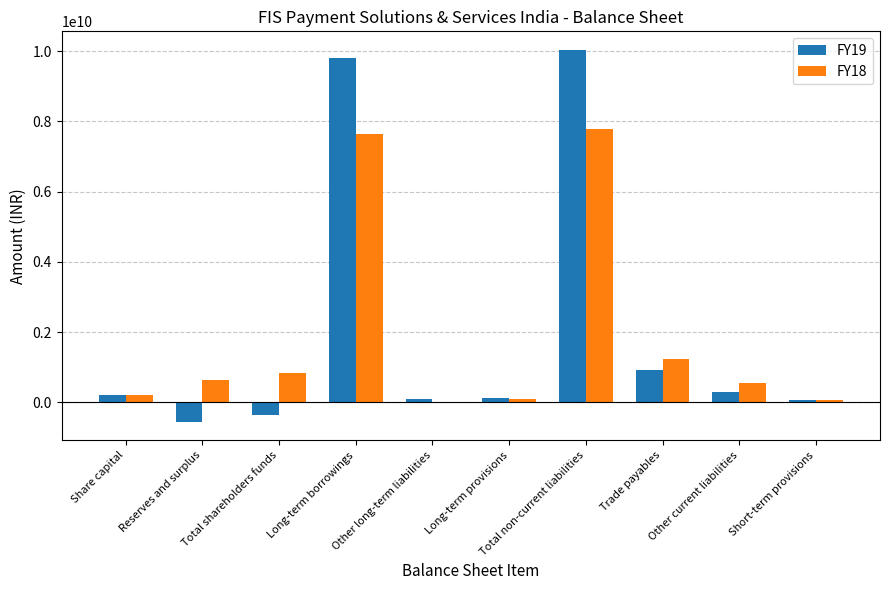

Is the value of FY19 at Total non-current liabilities greater than the value of FY18 at Long-term provisions?

Yes